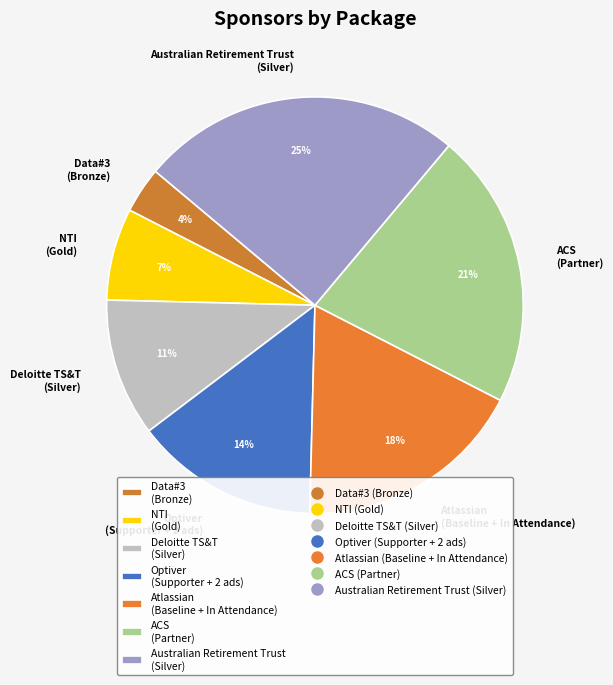

The Data#3 slice represents 4% of the pie. True or false?

True